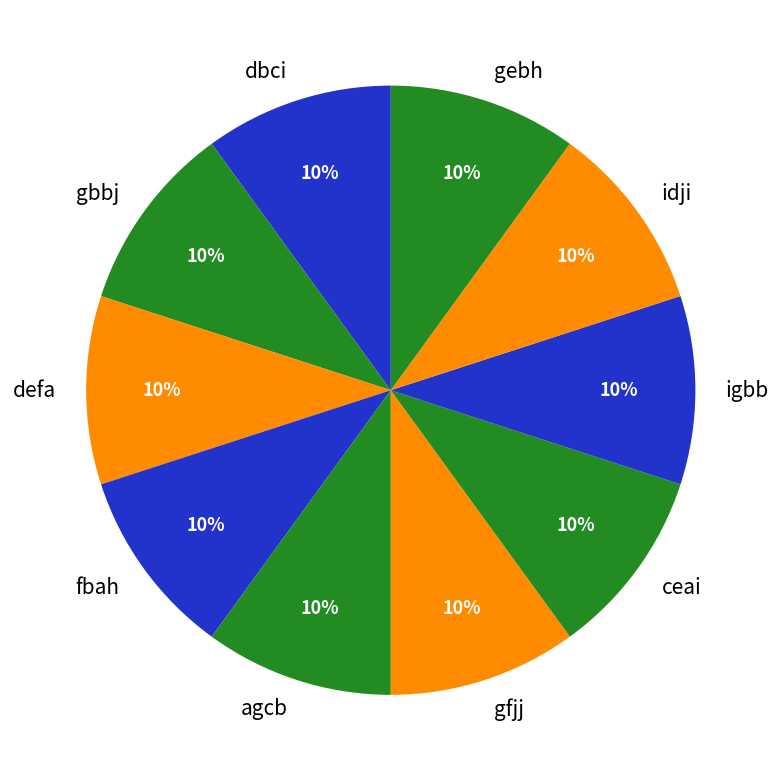

How many slices are in this pie chart?

10